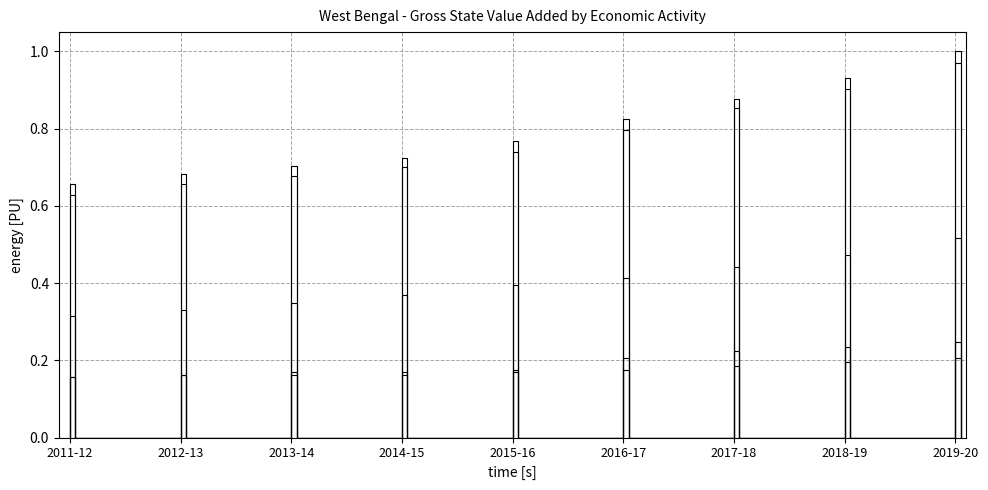

True or false: Gross State Domestic Product and Secondary intersect in this chart.

False